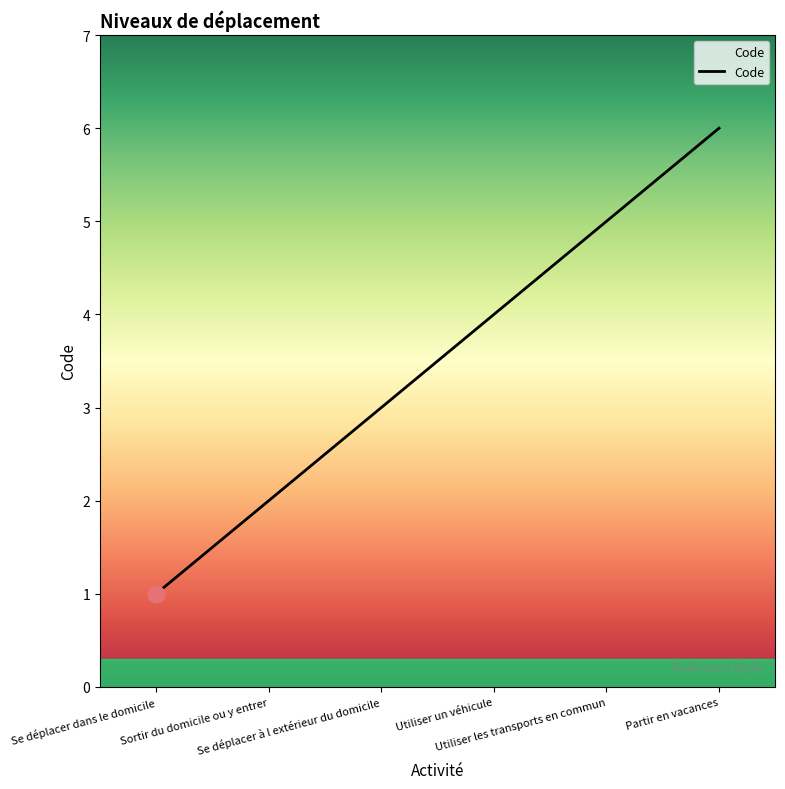

How many values are below 4?

3